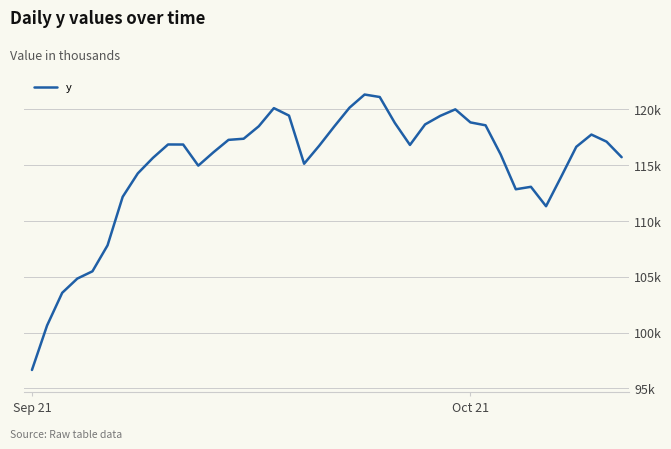

Does the chart display data point markers on the line(s)?

No